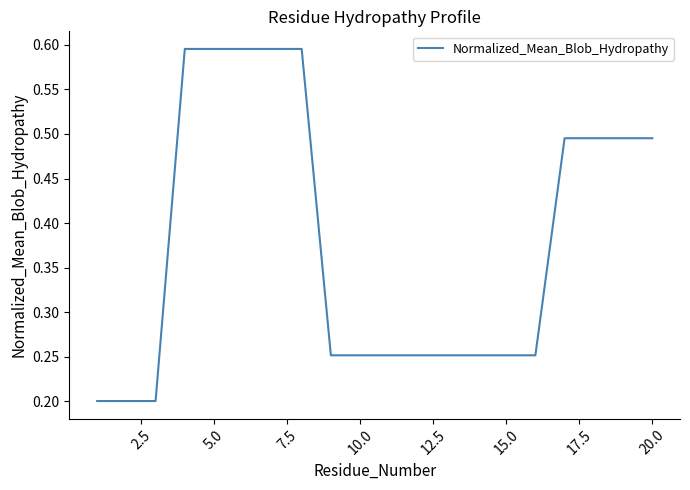

How many lines are shown in the chart?

1